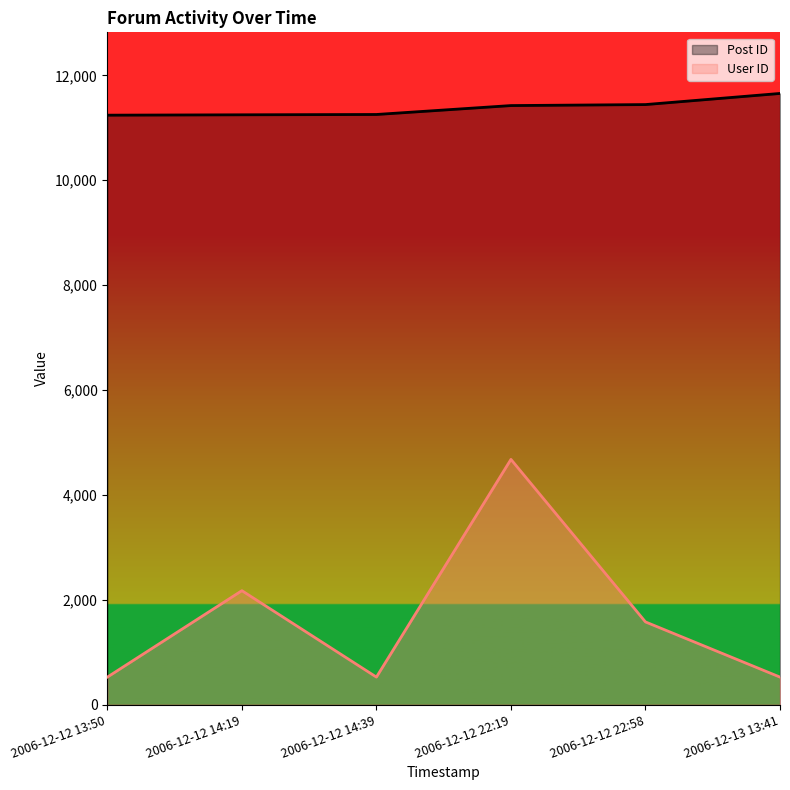

True or false: Post ID and User ID cross at least once.

False